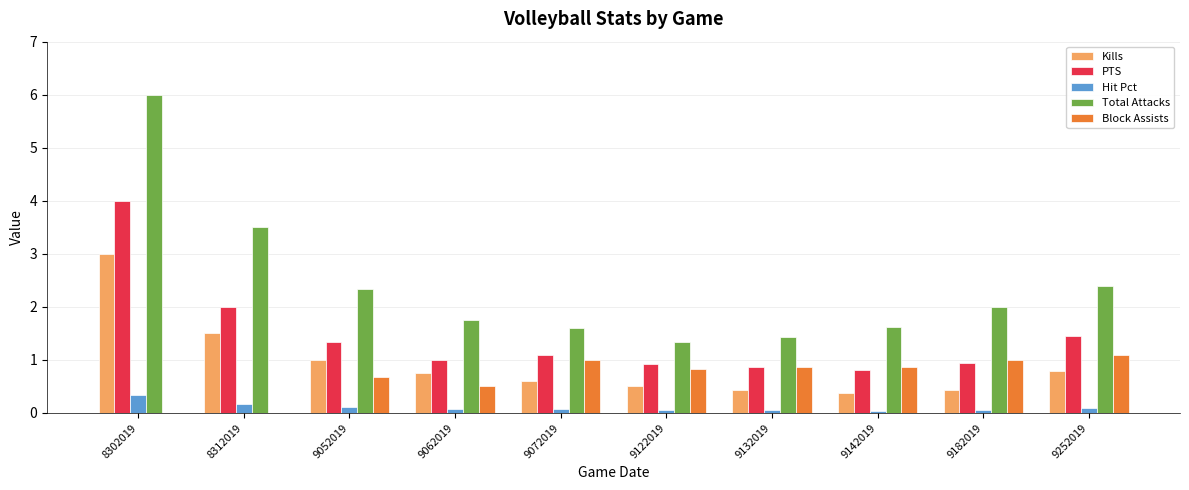

Does the chart contain stacked bars?

No